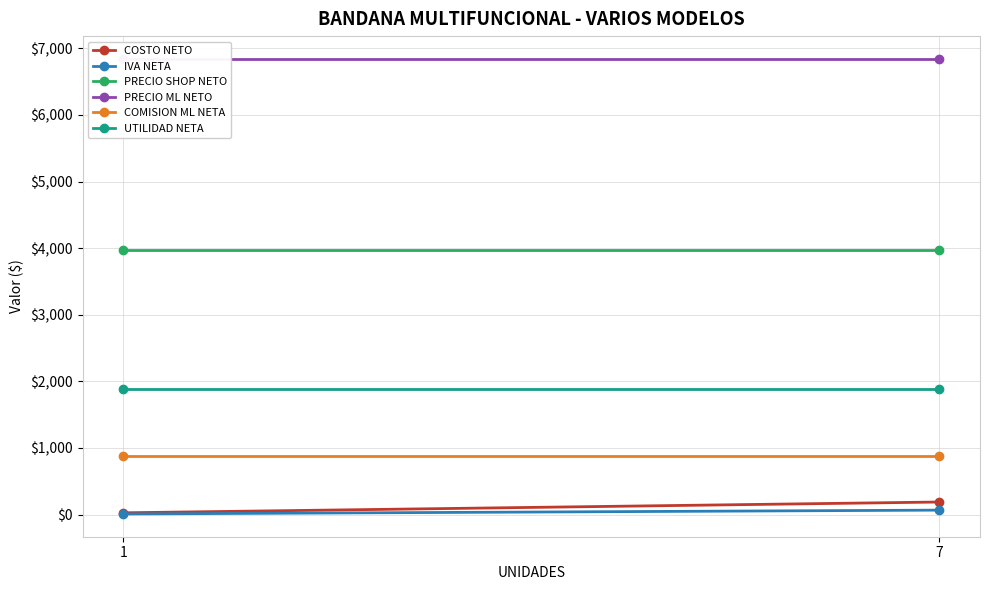

At which category is the sum across all series the highest?

7